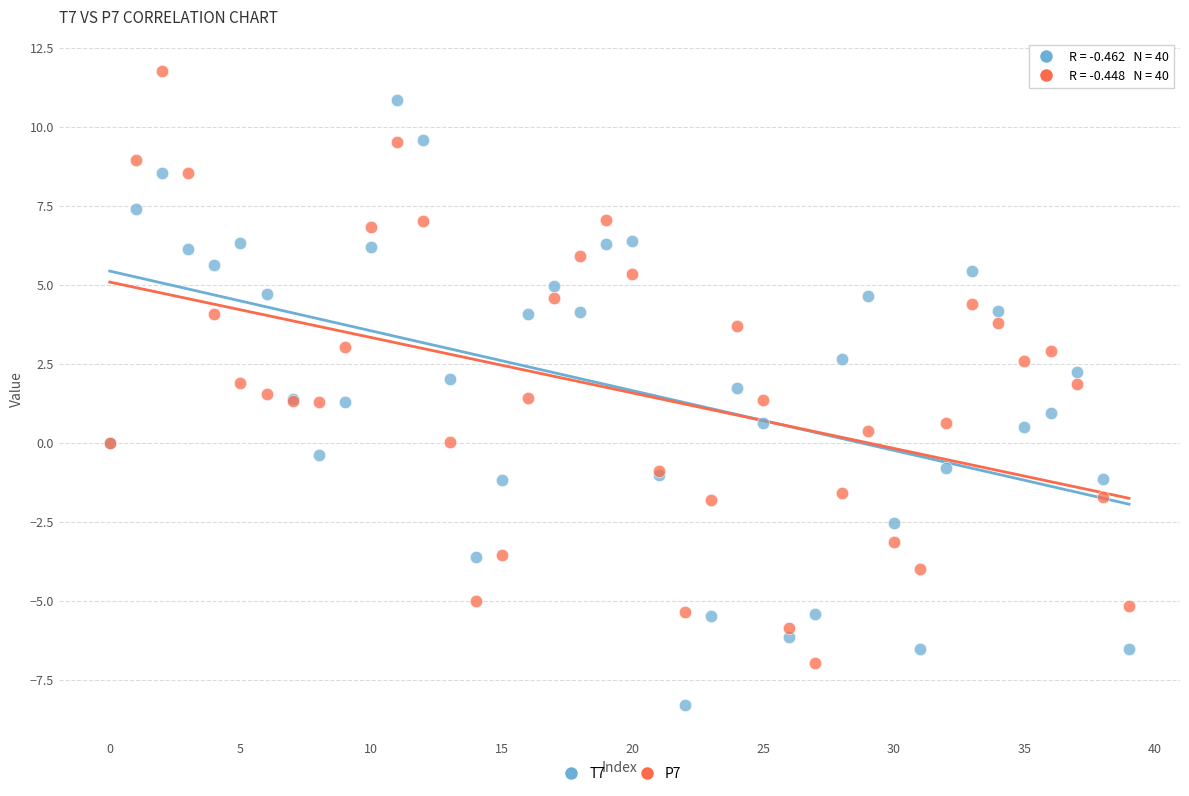

What are all the series names shown in the legend?

T7, P7